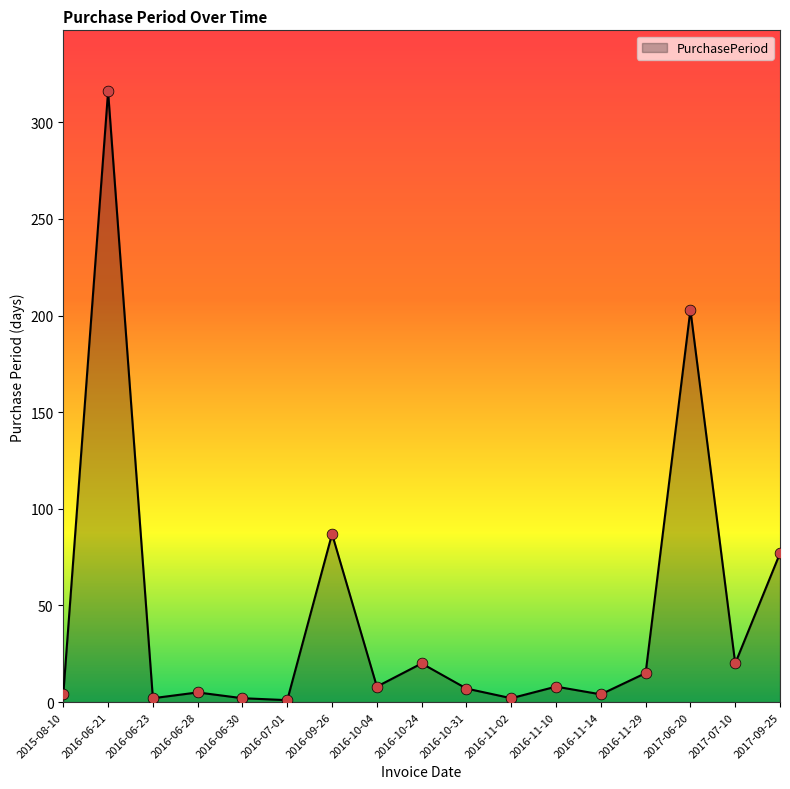

Between 2016-11-29 and 2016-11-10, which is larger?

2016-11-29